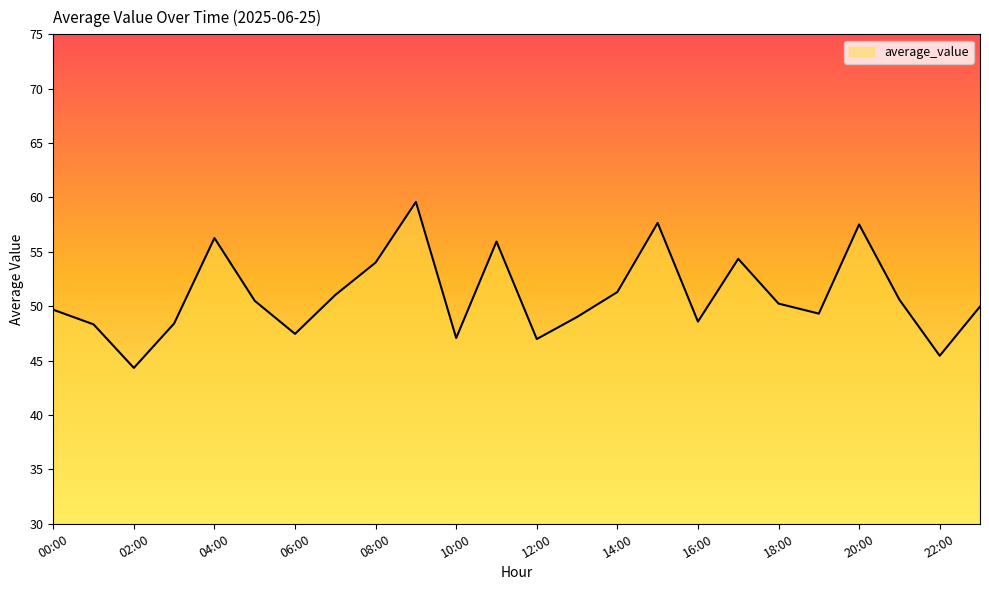

What is the smallest value displayed?

44.3